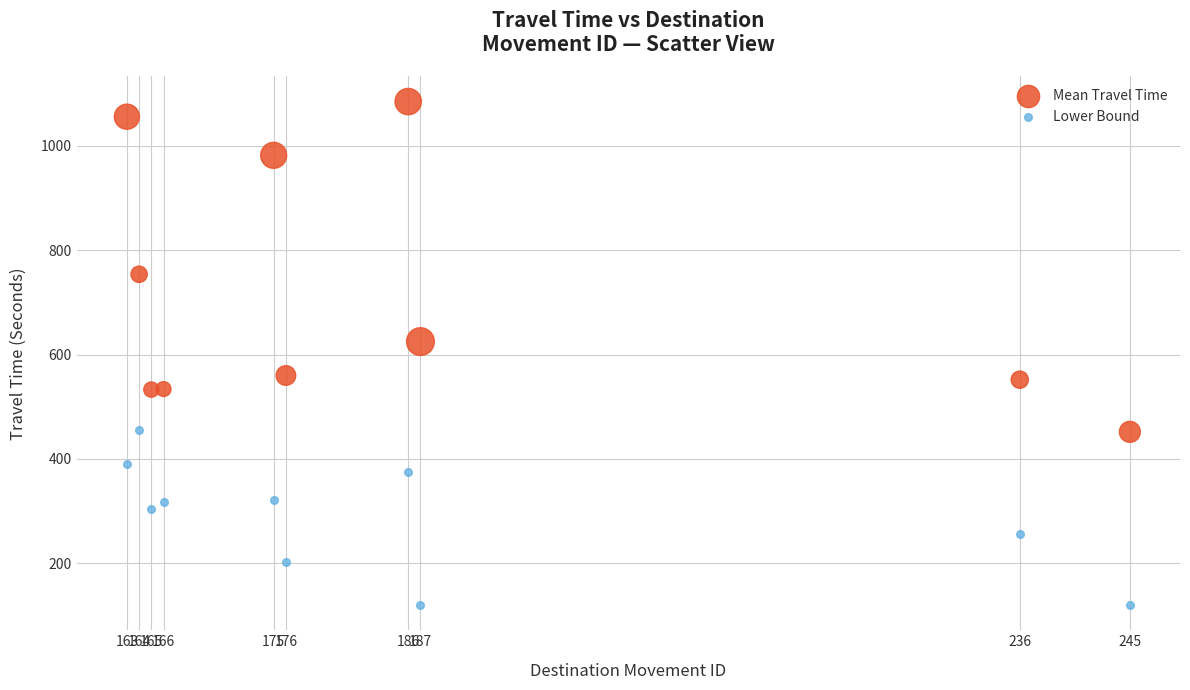

Which series reaches the minimum Y coordinate?

Lower Bound